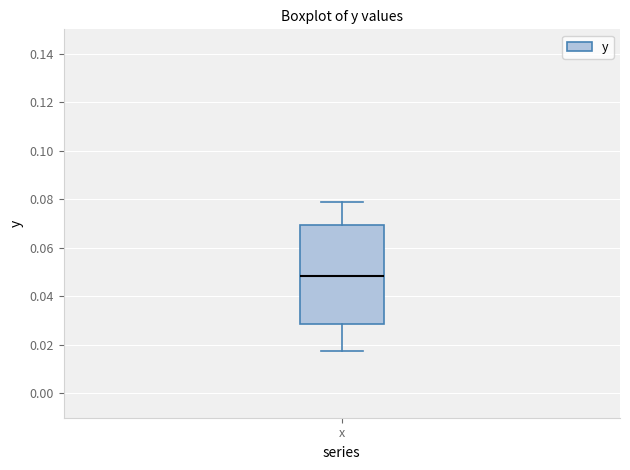

Transcribe this box plot: give where the median line is, the range the box spans, and where the two whiskers end, as read against the y-axis. The values are not printed on the chart, so give them approximately, as read against the axis.

median 0.048, box 0.028 to 0.070, whiskers 0.018 to 0.078